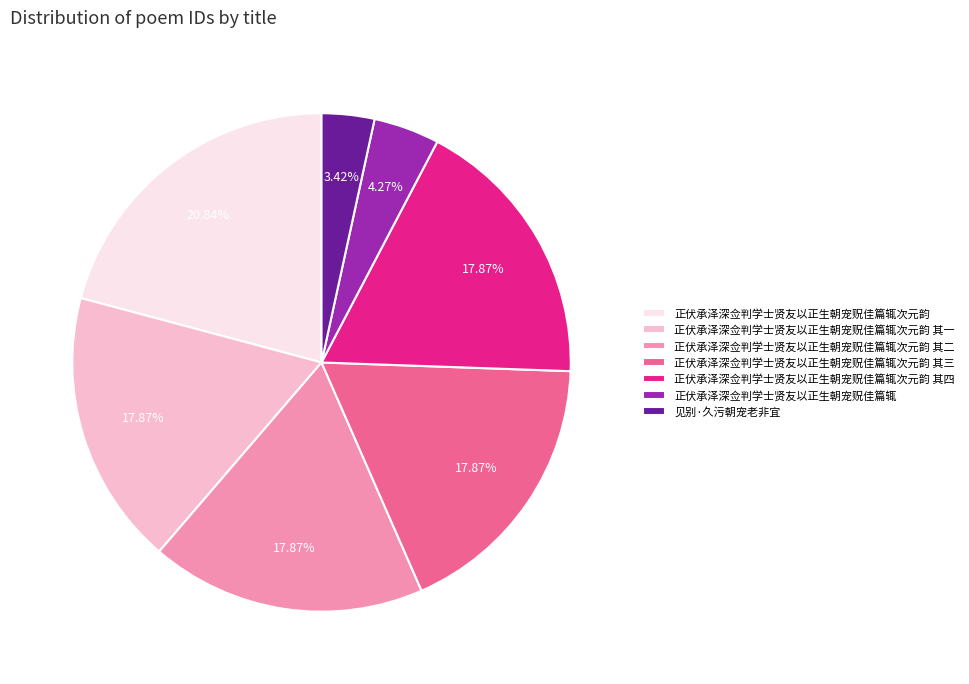

How many segments does this pie chart have?

7